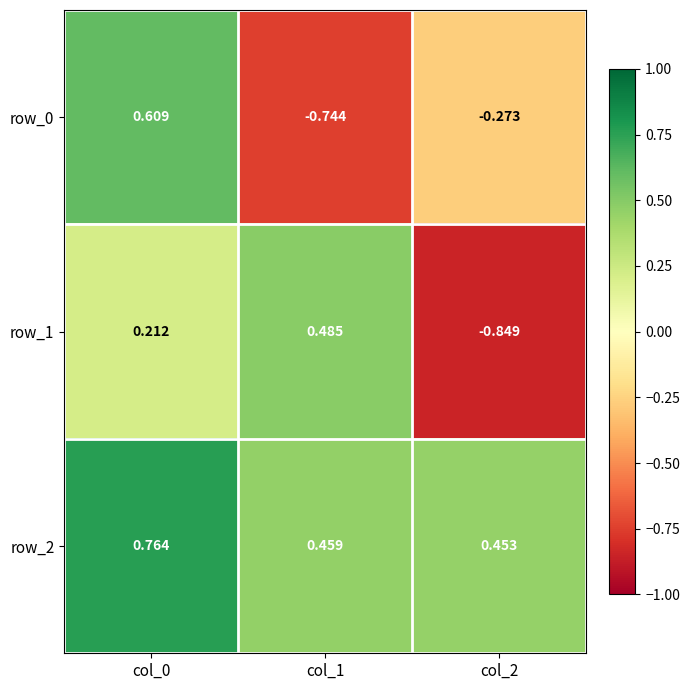

Read the row_0 value at col_2.

-0.3